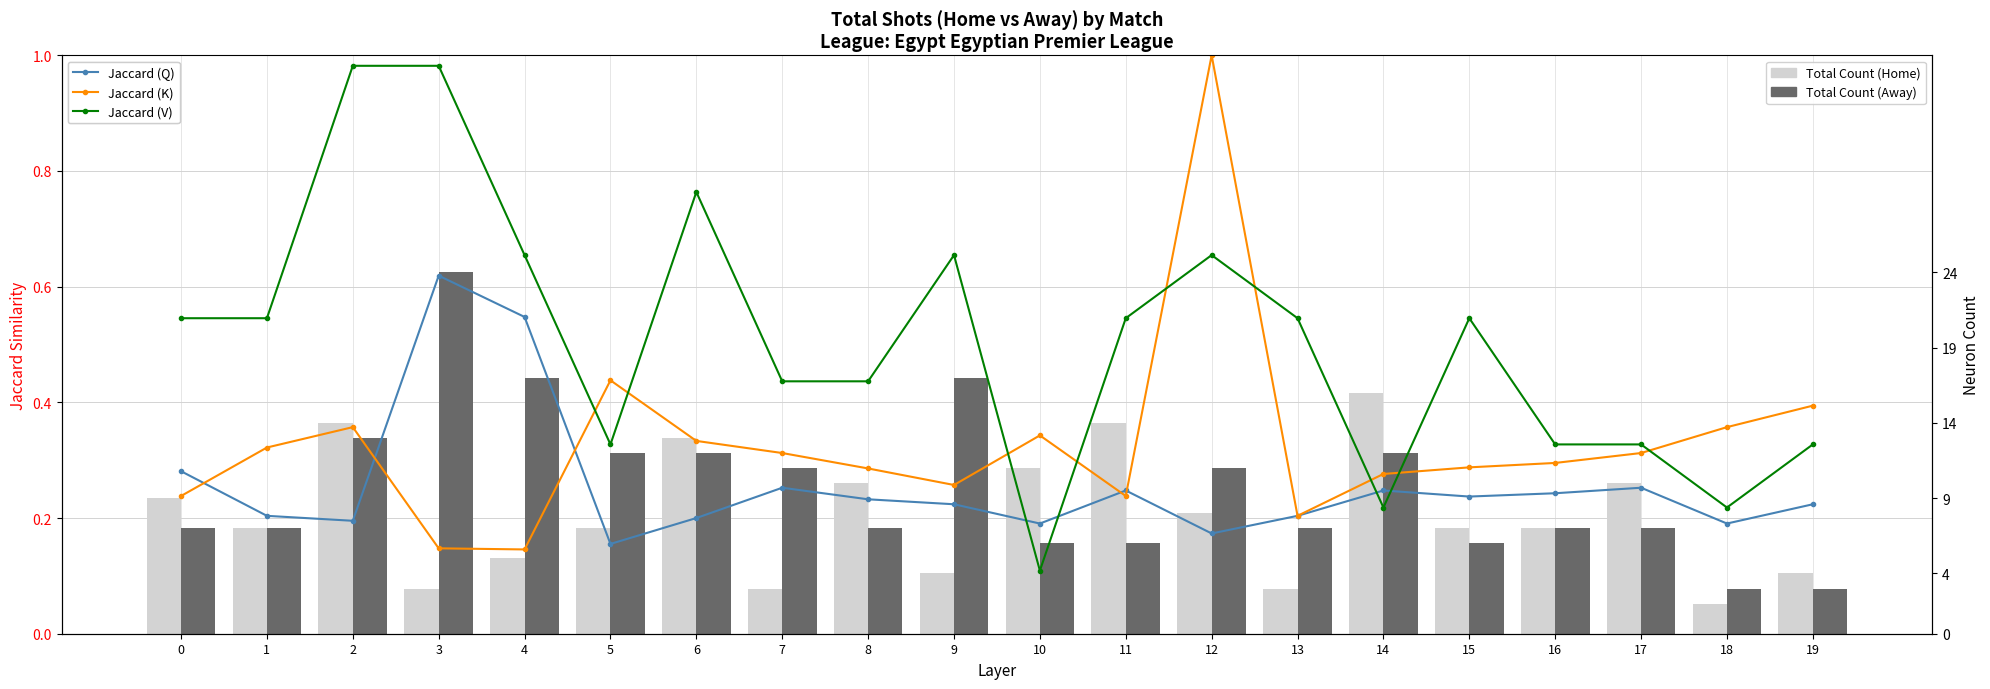

What is the difference between the highest and lowest values at 5?

10.9